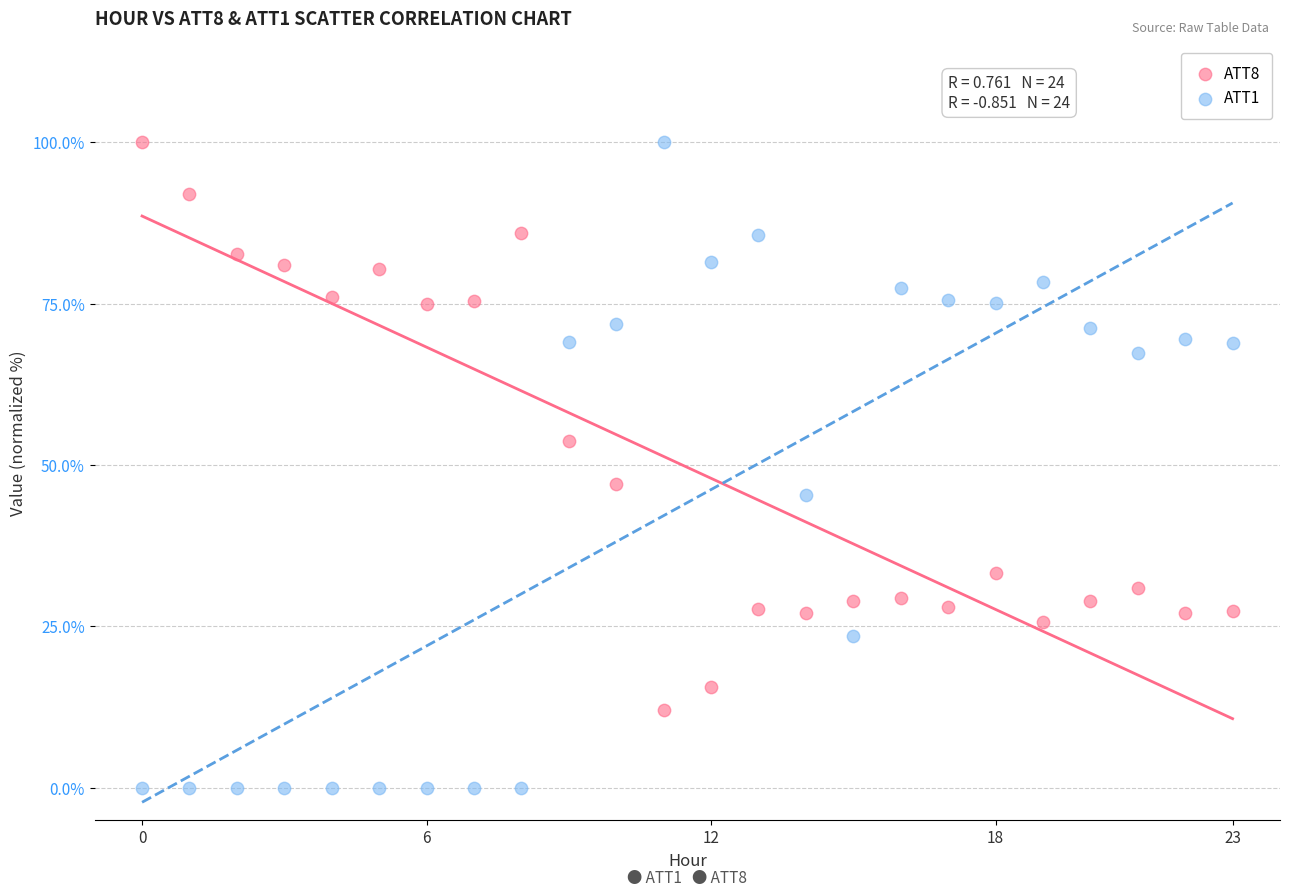

Which series contains the lowest Y value?

ATT1